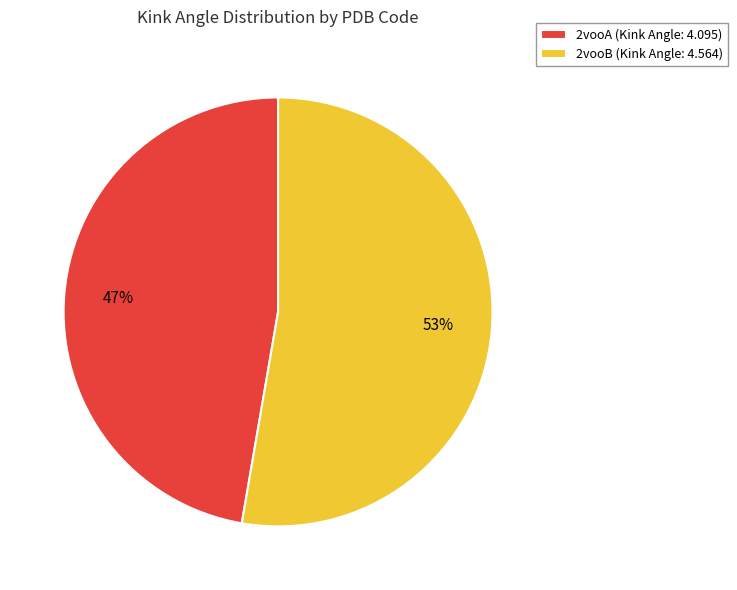

What is the largest slice in the pie chart?

2vooB